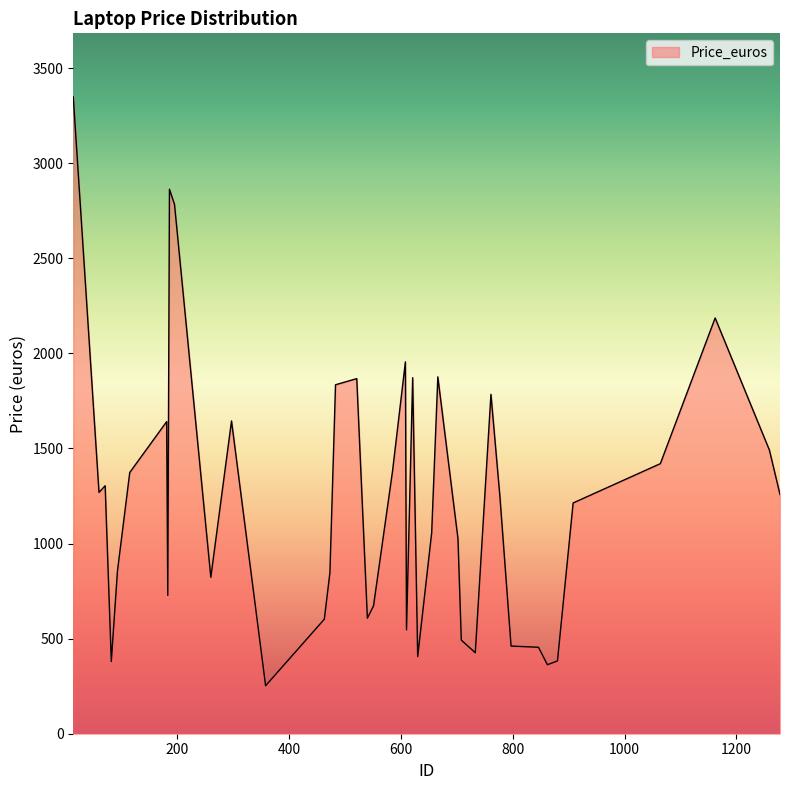

What is the average value?

1225.1